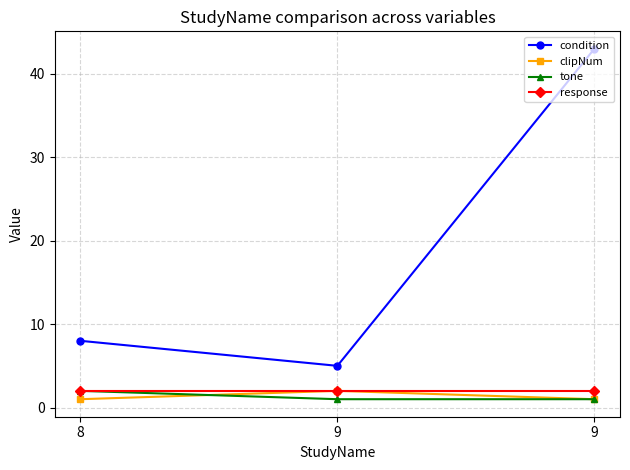

Where is clipNum nearest to the value 1?

8